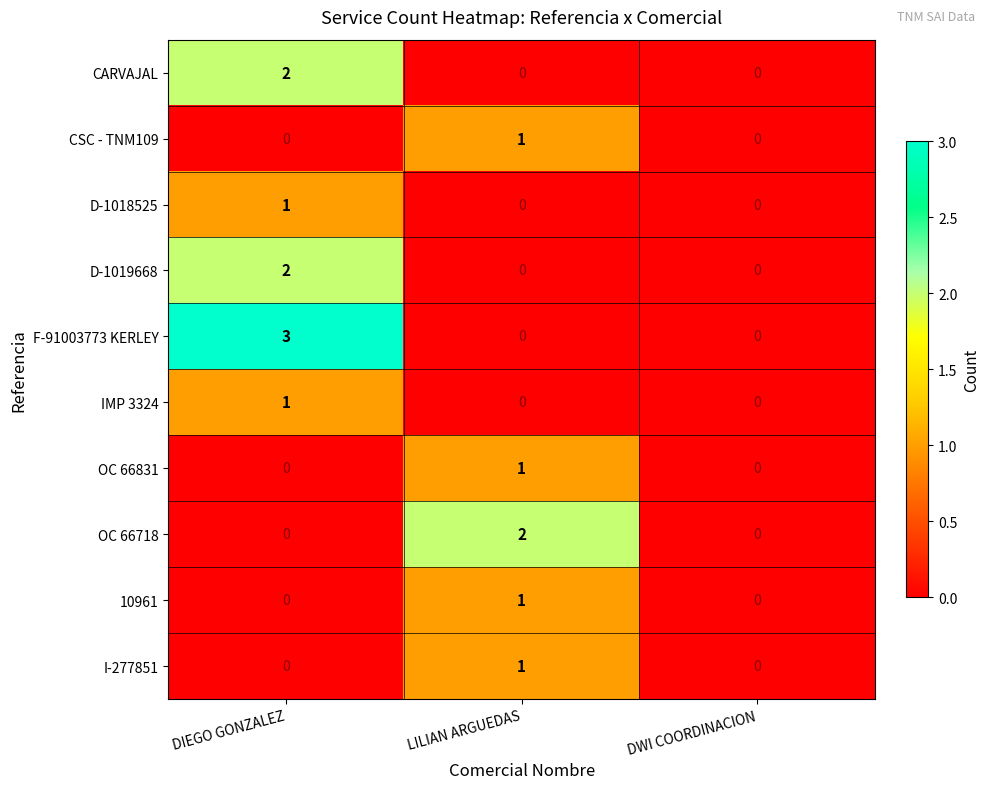

Which series has the largest range (max minus min)?

F-91003773 KERLEY